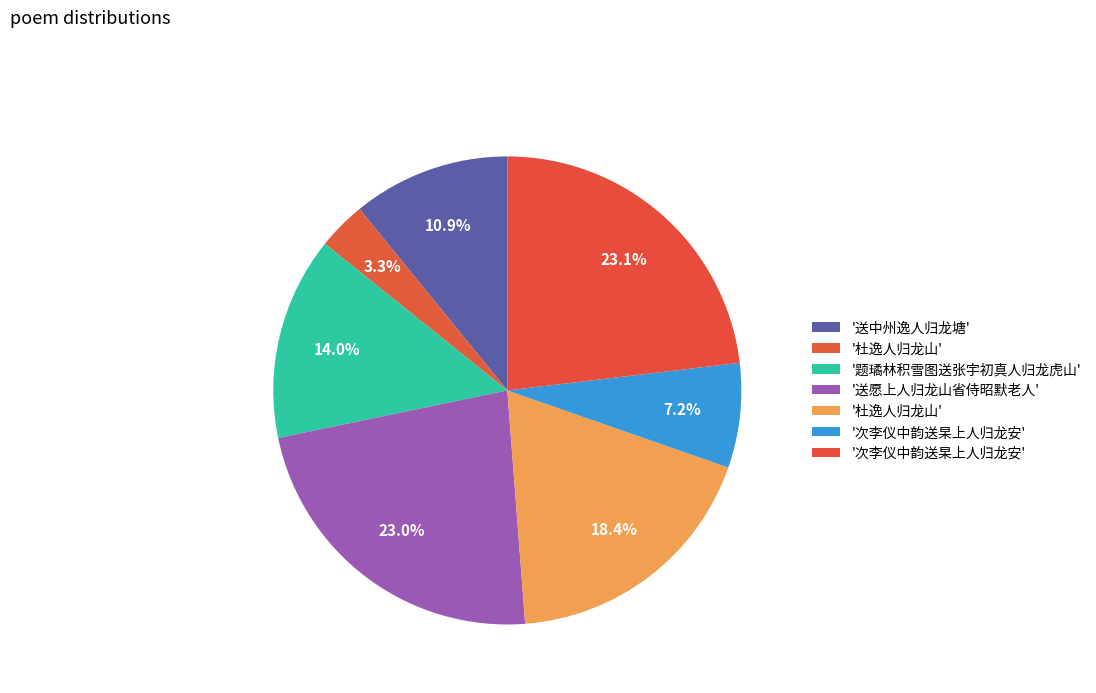

How many slices are in this pie chart?

7